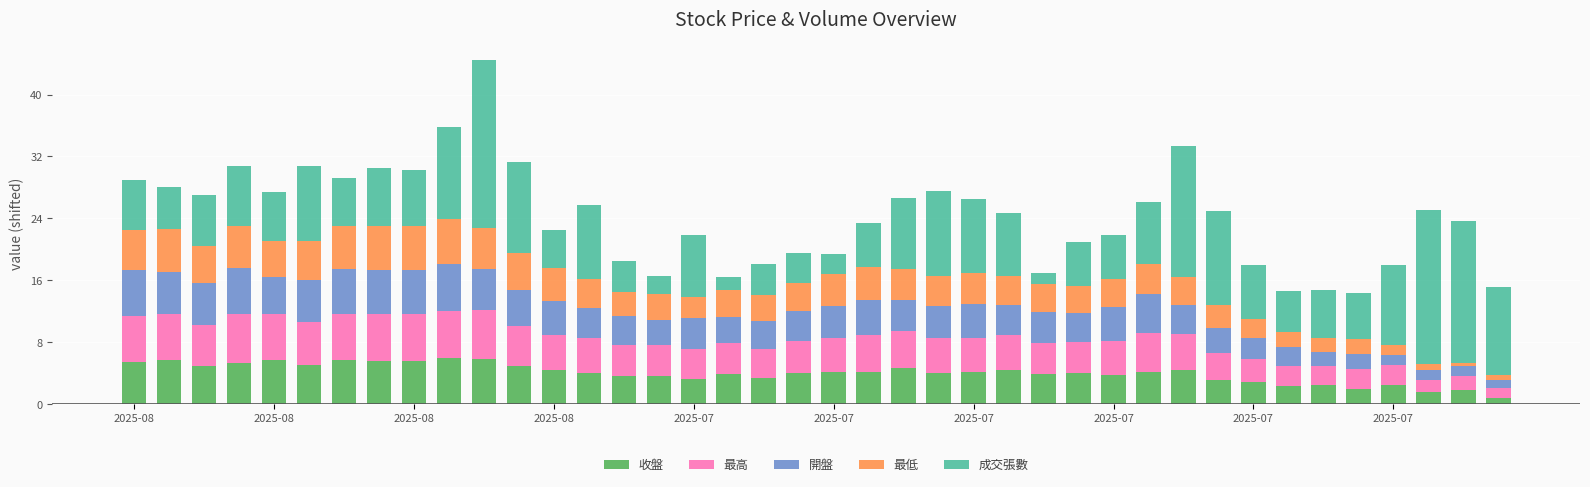

How many bars are there in total?

40